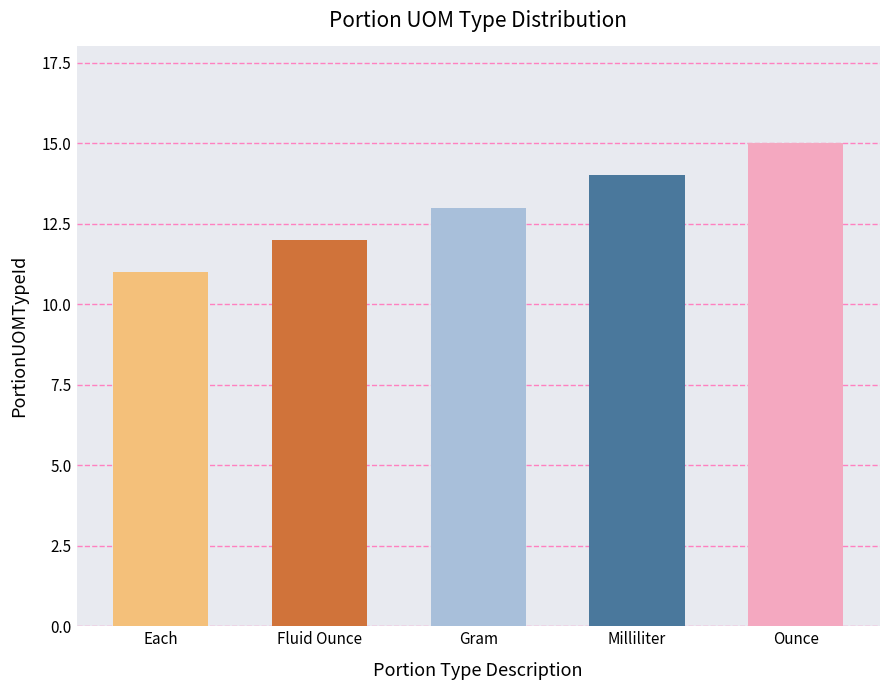

Rank the categories by value from highest to lowest.

Ounce, Milliliter, Gram, Fluid Ounce, Each